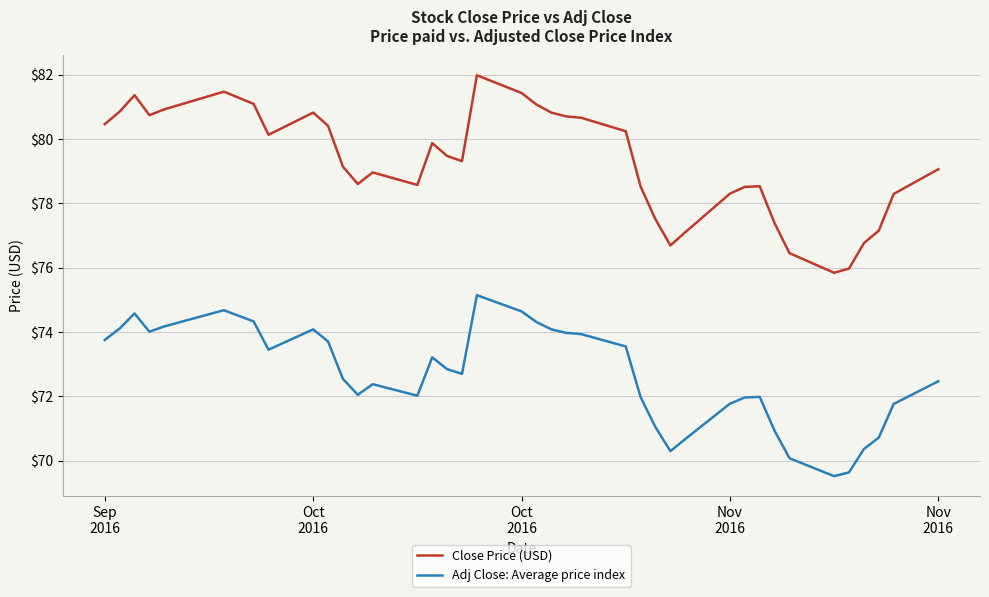

True or false: Adj Close: Average price index and Close Price (USD) intersect in this chart.

False